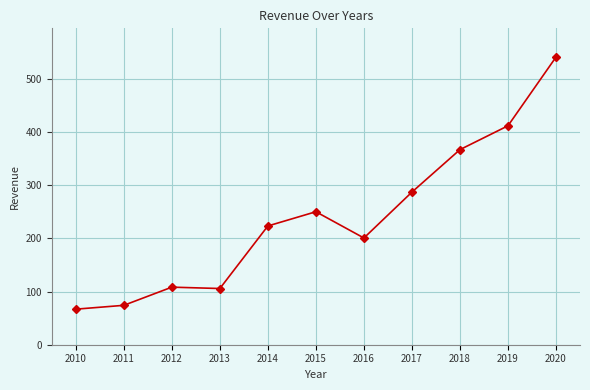

Approximately how many times larger is the value at 2016 compared to 2012?

1.9